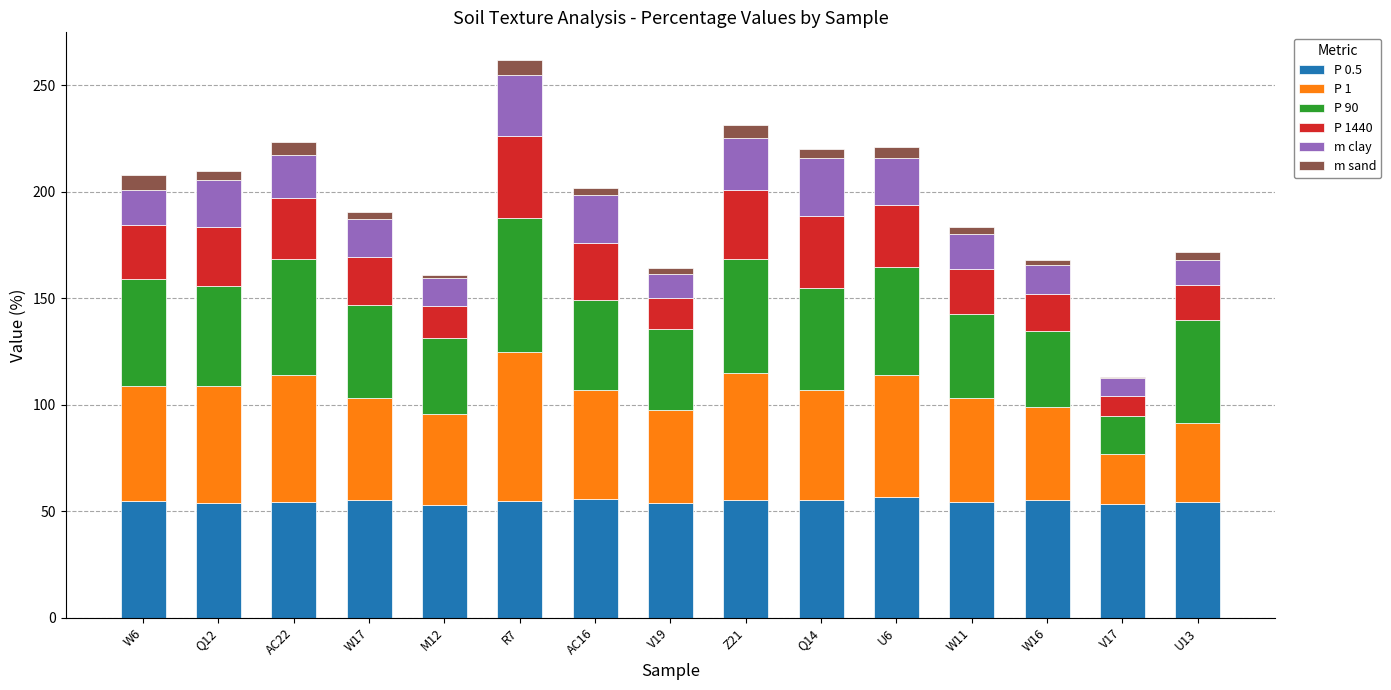

True or false: P 0.5 has a value of 28.9 at U13.

False